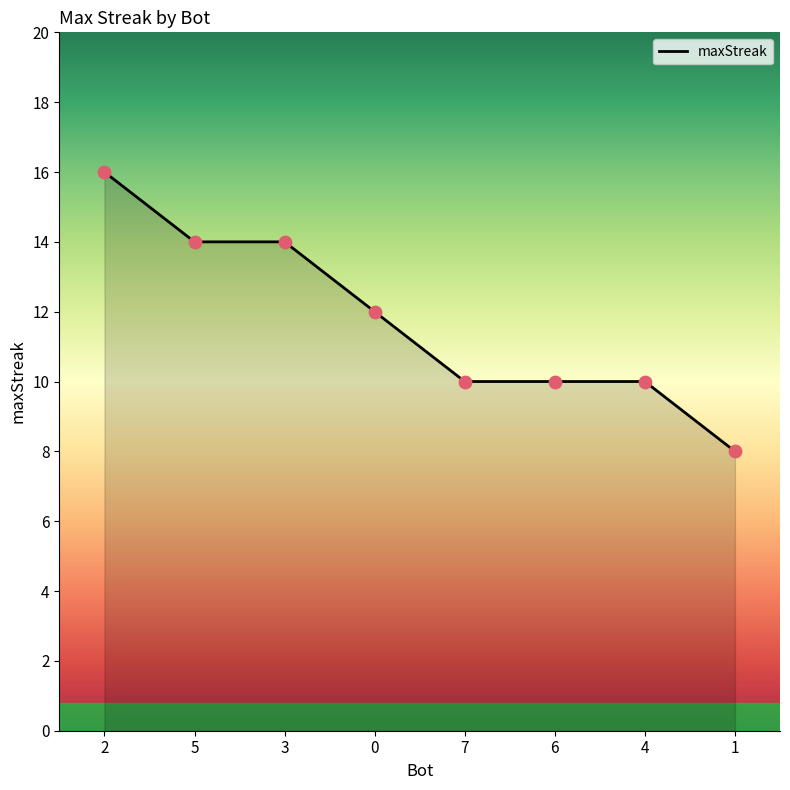

Approximately how many times larger is the value at 2 compared to 7?

1.6